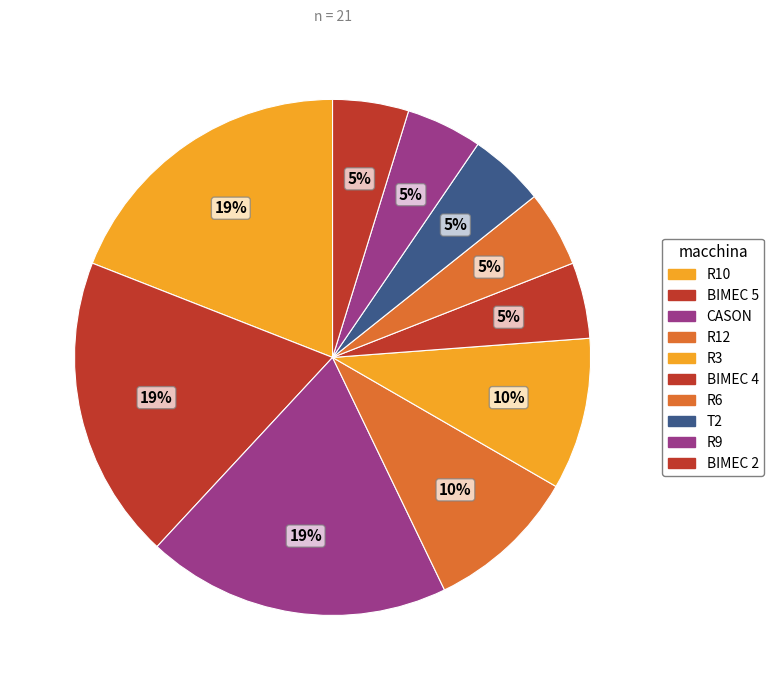

How many slices are in this pie chart?

10